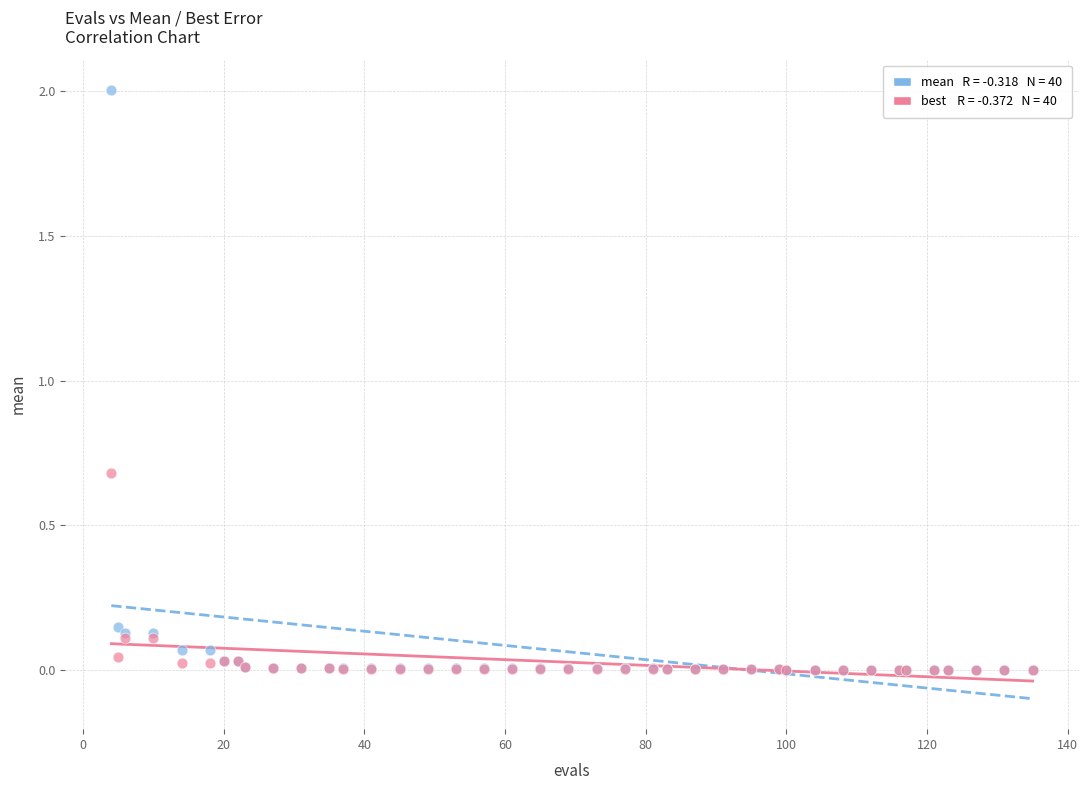

Across all series, what Y value is closest to 1?

0.7